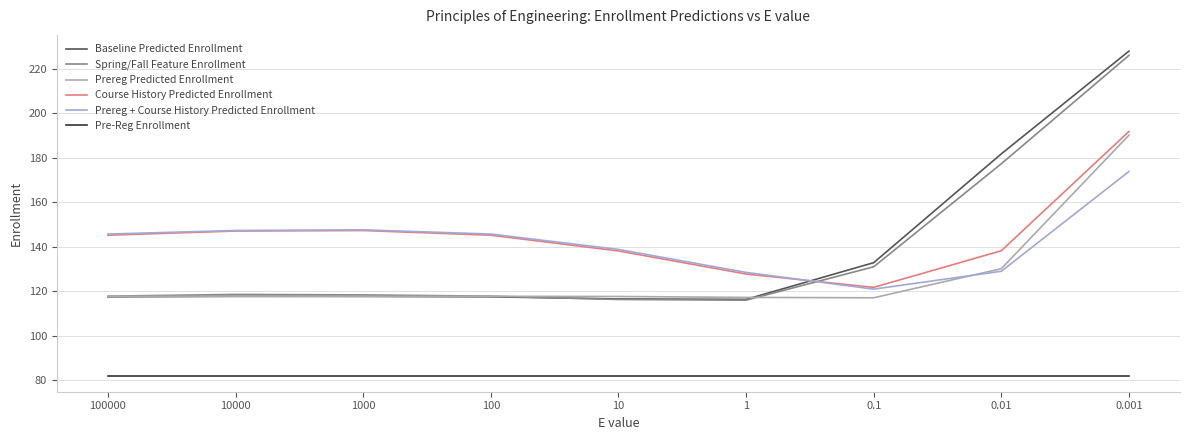

How many lines are shown in the chart?

6